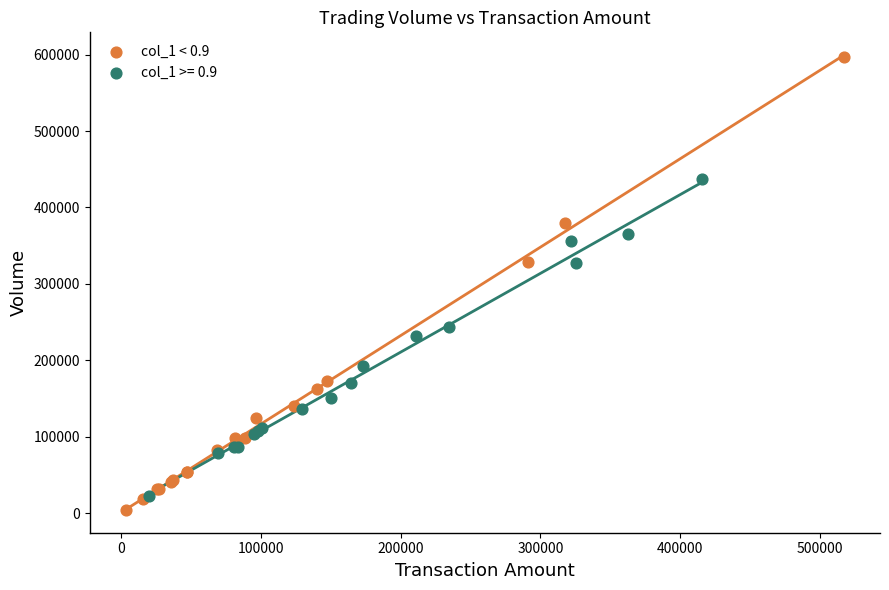

Which series has the largest Y range (max minus min)?

col_1 < 0.9